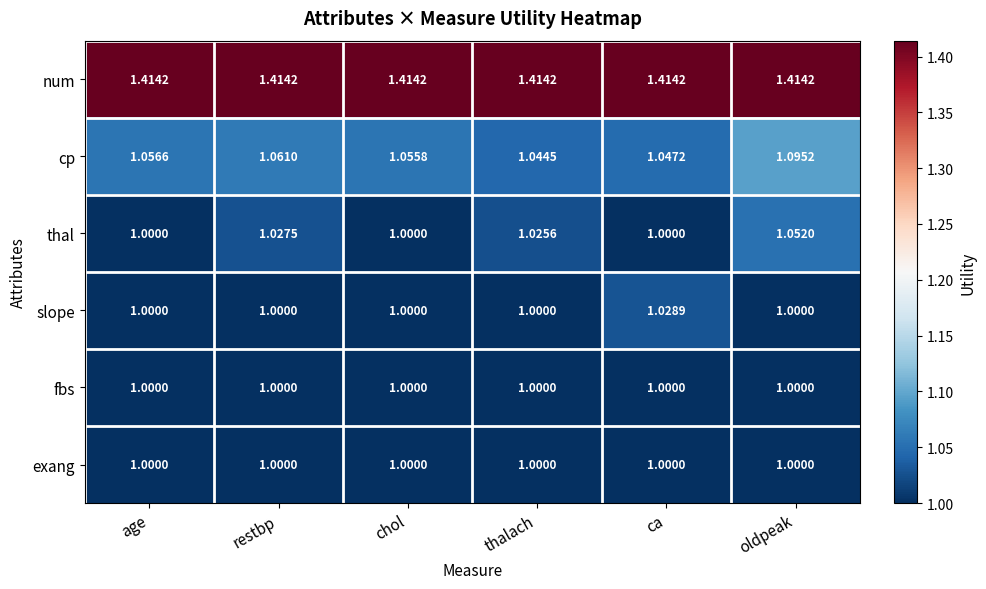

Which series has the largest range (max minus min)?

thal